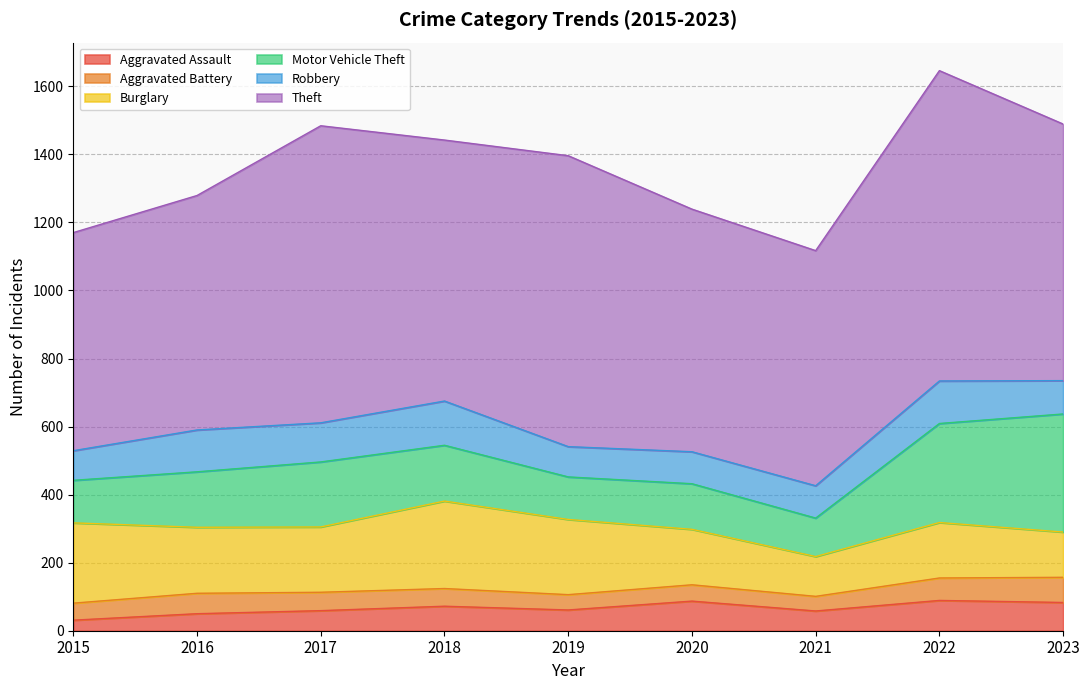

What is the difference between the Aggravated Battery values at 2016 and 2022?

6